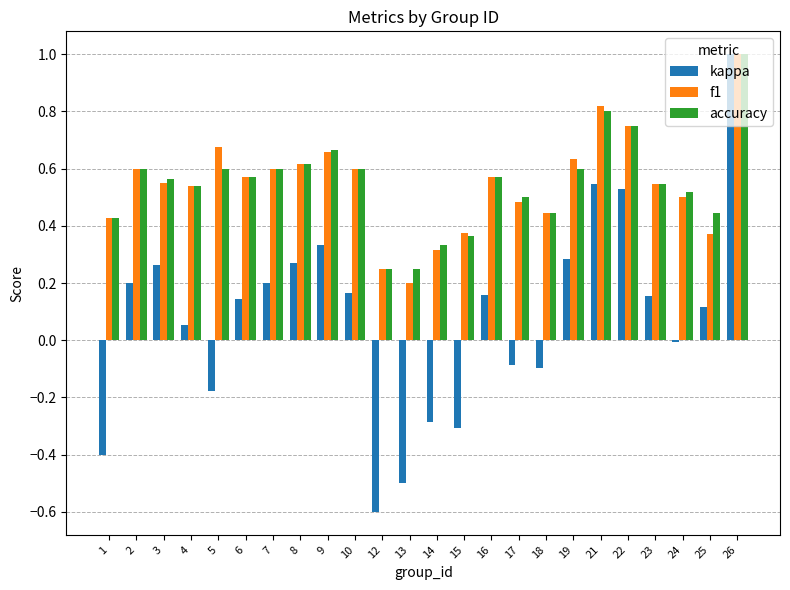

Which category has the highest value across all series?

26